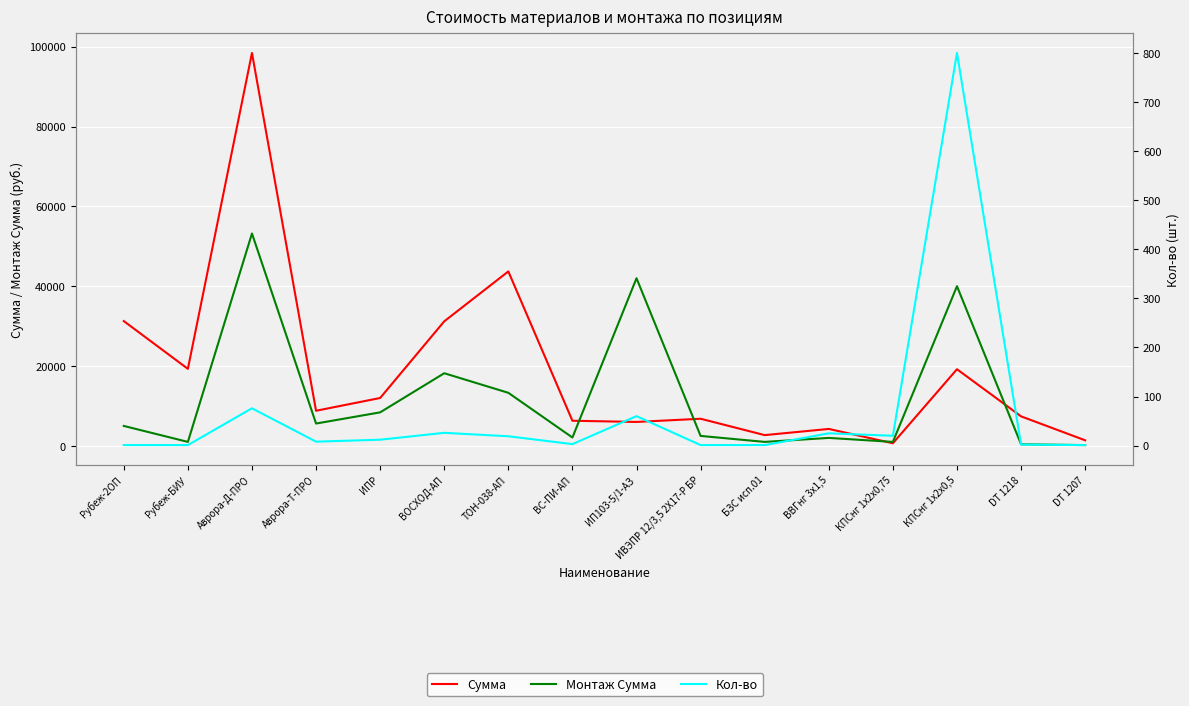

How many data points does each series have?

16